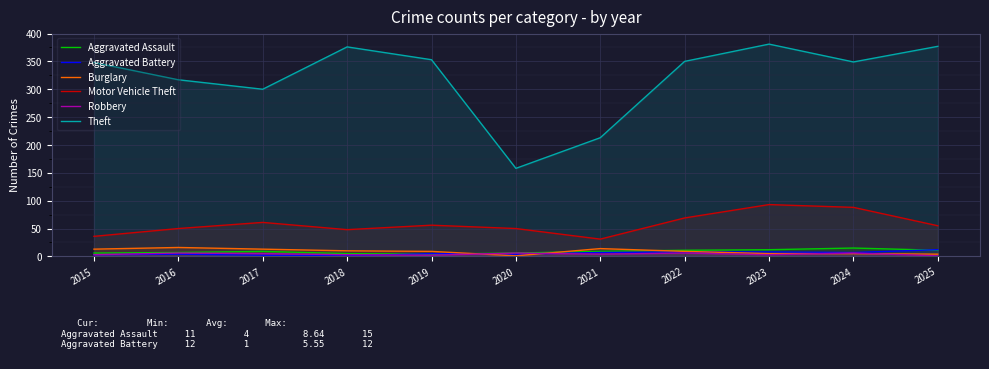

Is it true that Aggravated Battery equals 8 at 2022?

True